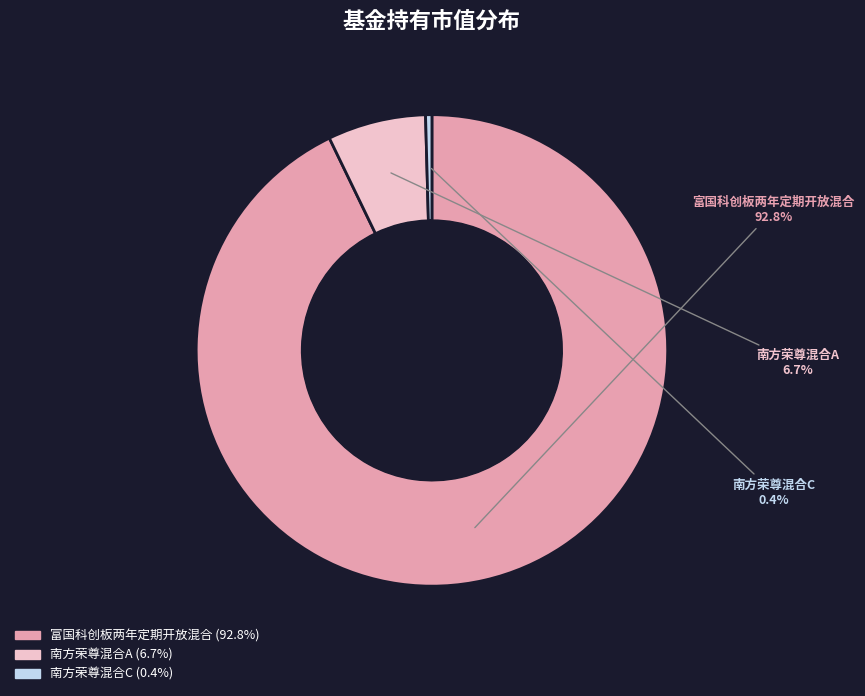

What is the largest slice in the pie chart?

富国科创板两年定期开放混合